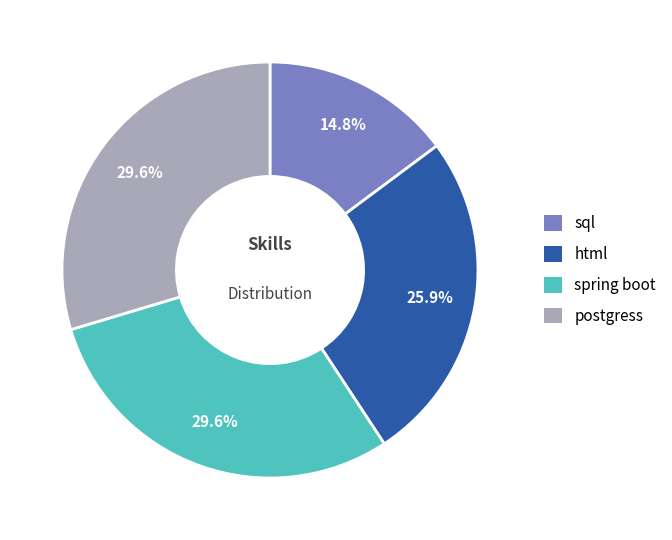

Is there a majority slice in this chart?

No